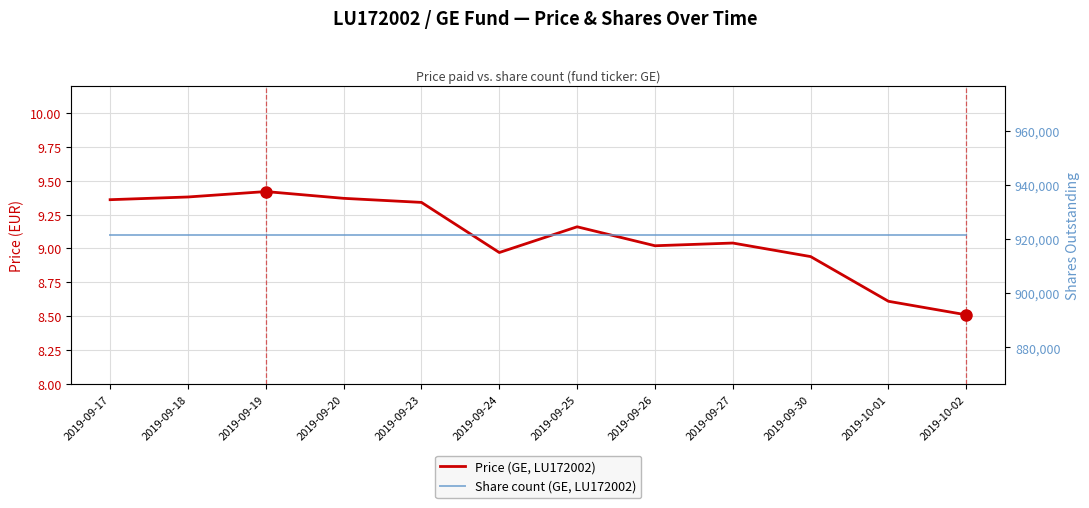

What is the total value across all series at 2019-10-01?

921484.6